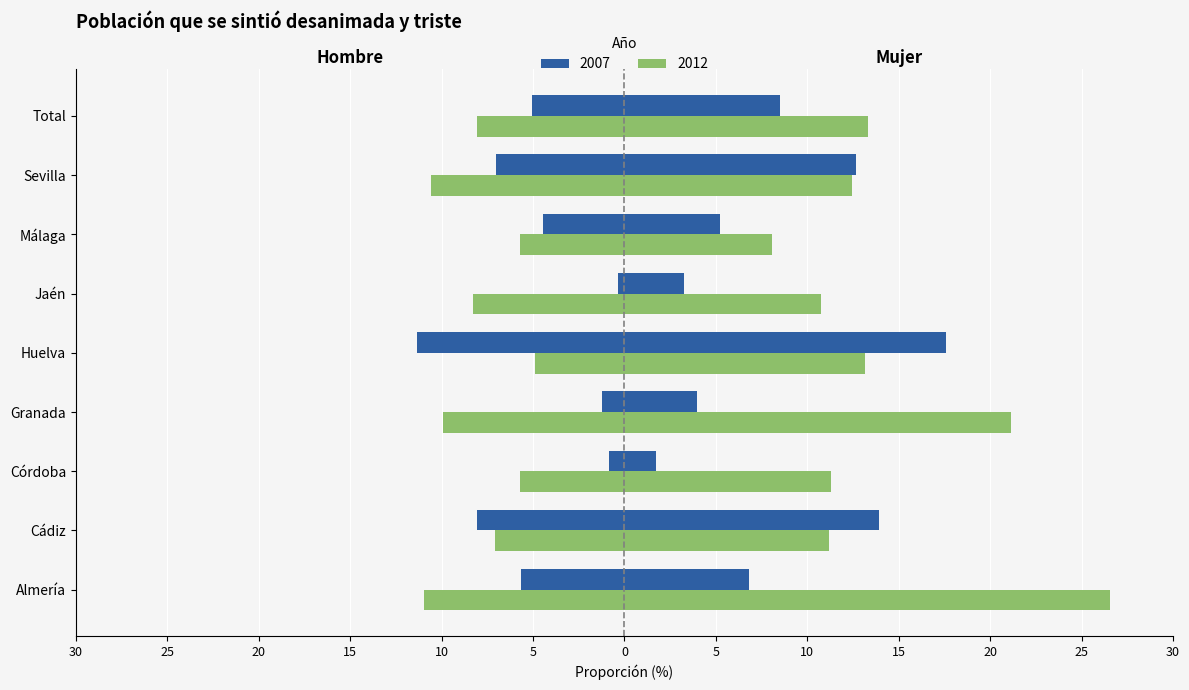

The value of Mujer 2012 at Total is 17.3. True or false?

False